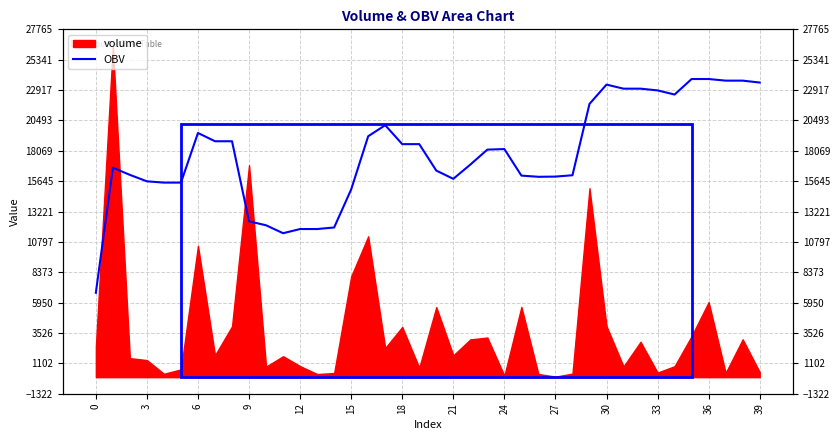

Reading left to right, extract all data points from this chart.

6734.4	16719.7	16147.2	15632.3	15529.9	15529.9	19491.2	18830.8	18830.8	12440.3	12122.9	11490.7	11824.0	11824.0	11948.3	14986.2	19232.1	20112.4	18600.4	18600.4	16488.7	15830.6	16968.7	18163.3	18206.2	16088.7	15994.0	16010.1	16116.6	21811.6	23352.4	23028.4	23028.4	22890.2	22559.8	23798.3	23798.3	23669.3	23669.3	23517.6